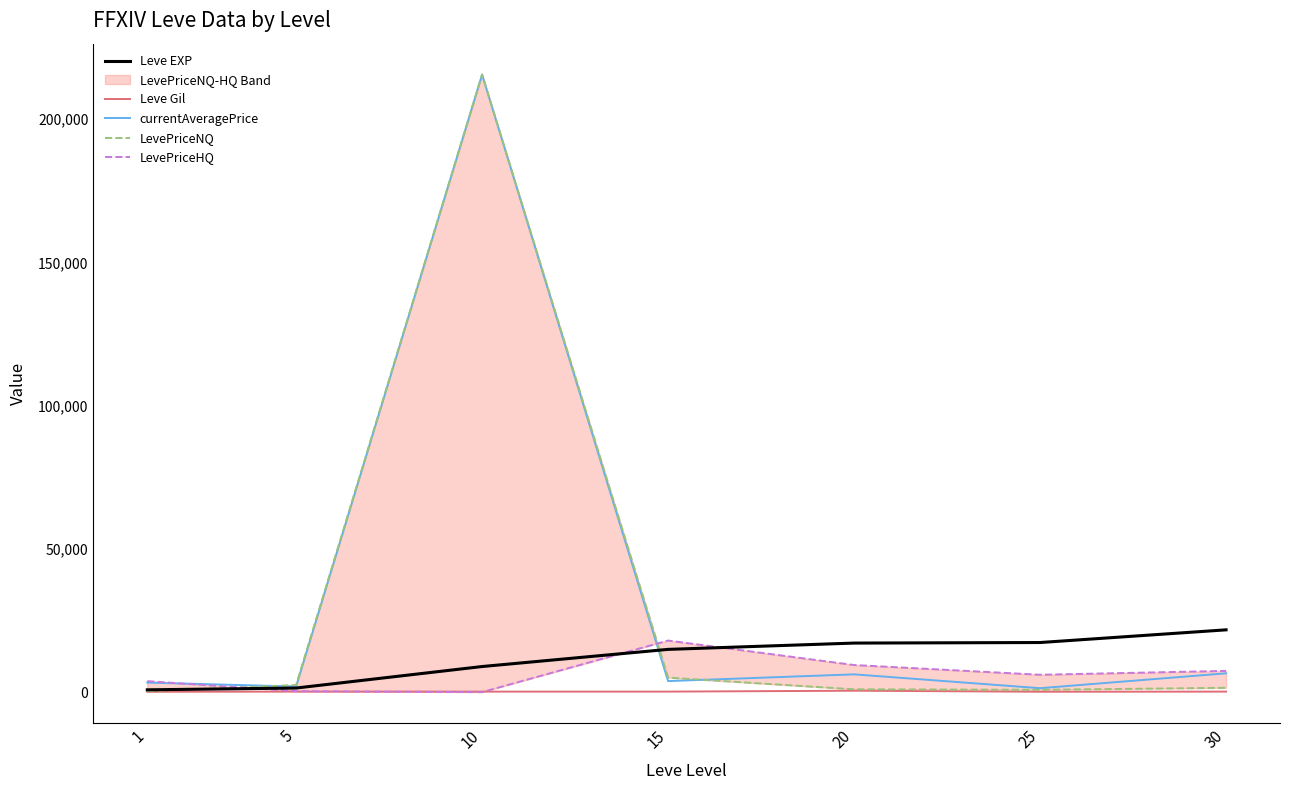

What is the maximum value for Leve EXP?

21740